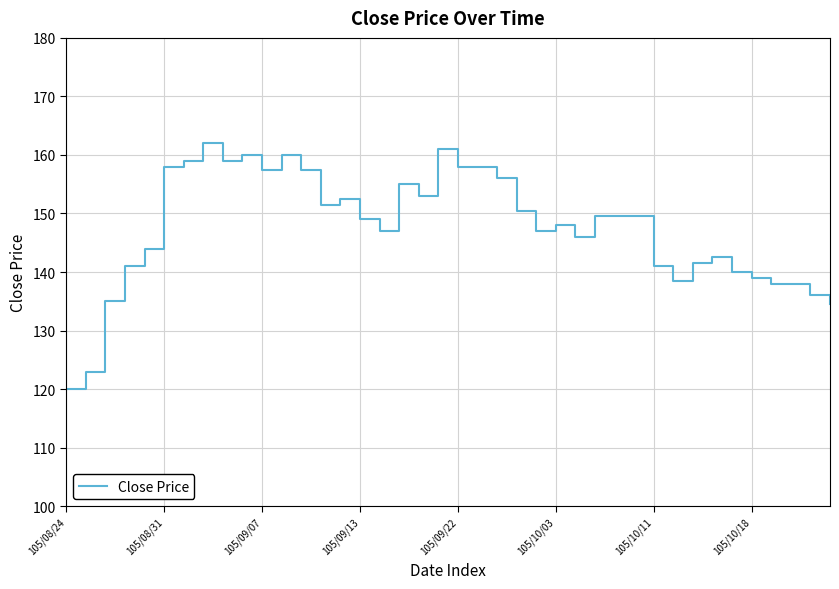

What is the difference between the maximum and minimum values?

42.0